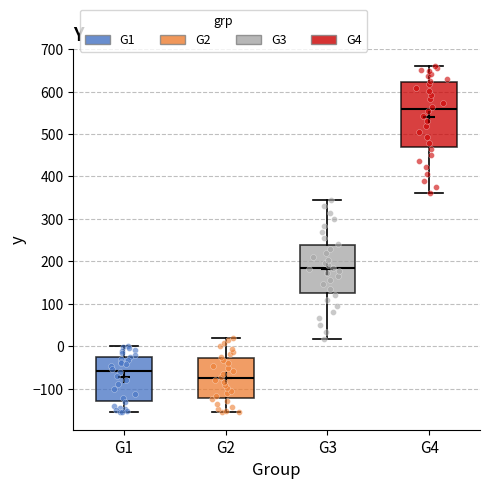

Reading left to right, read every box against the y-axis: the position of its median line, the range the box covers, and the ends of its whiskers. The values are not printed on the chart, so give them approximately, as read against the axis.

G1: median -60, box -130 to -30, whiskers -160 to 0
G2: median -80, box -120 to -30, whiskers -160 to 20
G3: median 180, box 120 to 240, whiskers 20 to 350
G4: median 560, box 470 to 620, whiskers 360 to 660